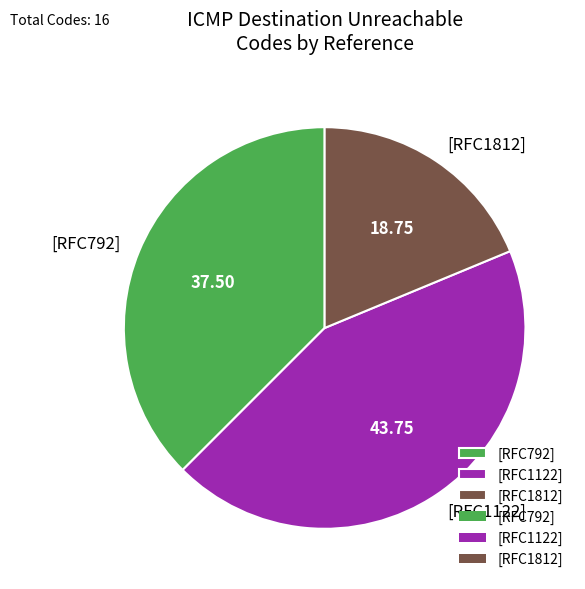

Is it true that [RFC1812] is 42% of the pie?

False